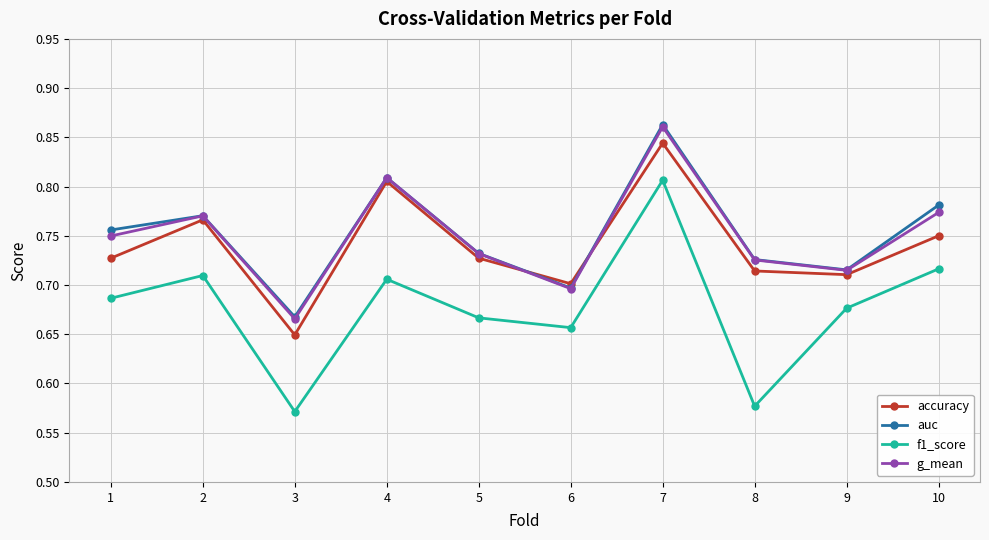

Which series has the widest spread of values?

f1_score